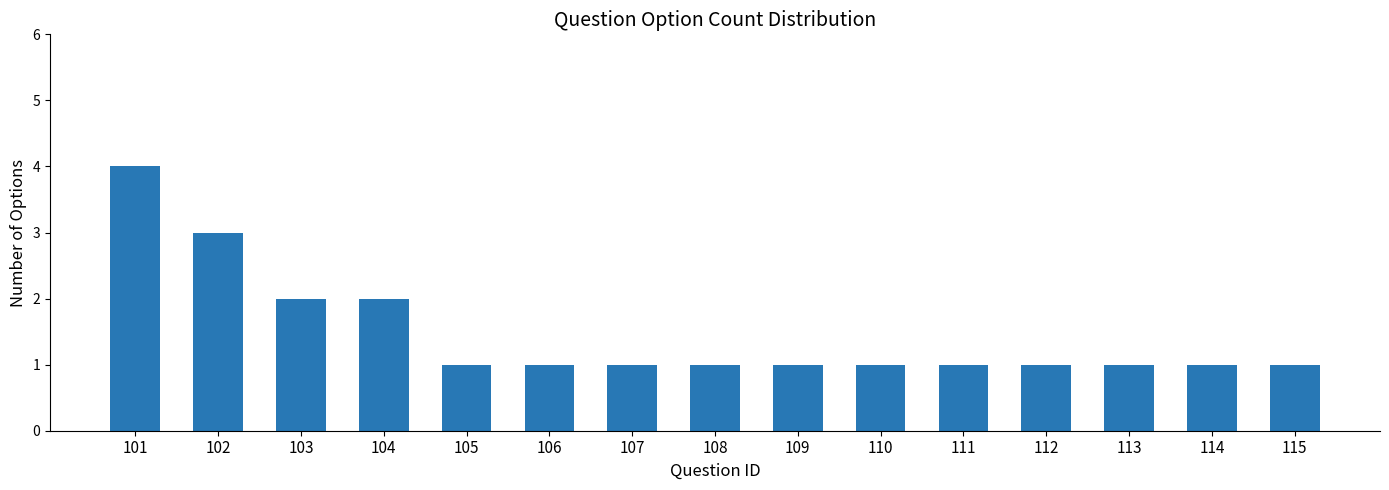

Count the values in the range 1 to 2.

13